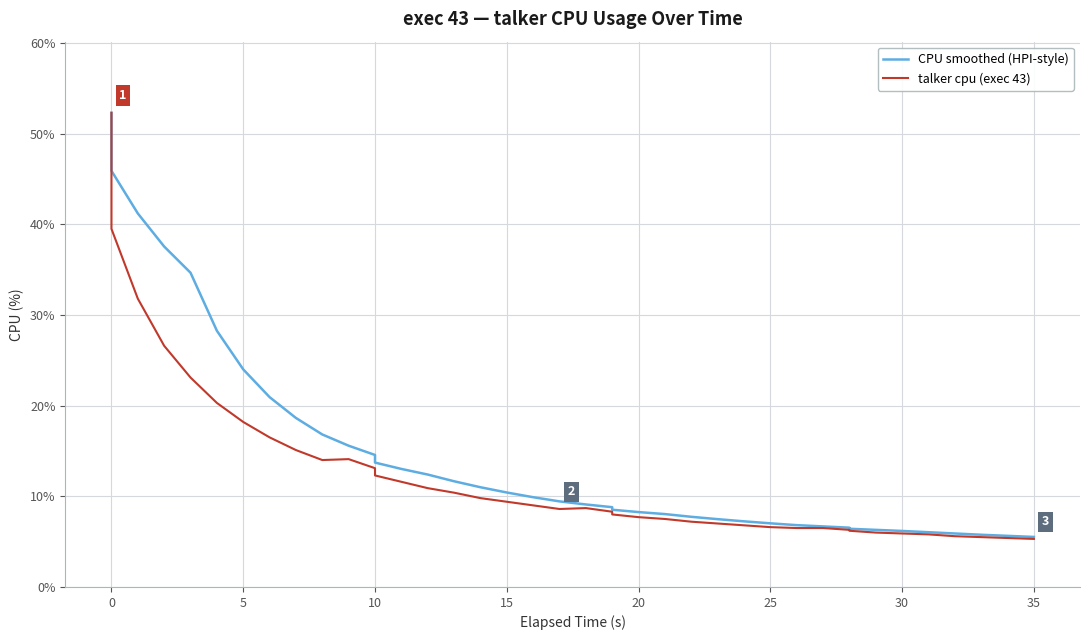

Reading left to right, what are all the values shown in this chart?

CPU smoothed (HPI-style): 52.3	45.9	41.2	37.5	34.7	28.3	24.0	20.9	18.6	16.8	15.6	14.6	13.7	13.0	12.4	11.7	11.0	10.4	9.9	9.4	9.1	8.8	8.5	8.3	8.0	7.7	7.5	7.2	7.0	6.8	6.7	6.5	6.4	6.3	6.2	6.0	5.9	5.8	5.6	5.5
talker cpu (exec 43): 52.3	39.5	31.8	26.6	23.1	20.3	18.2	16.5	15.1	14.0	14.1	13.1	12.3	11.6	10.9	10.4	9.8	9.4	9.0	8.6	8.7	8.3	8.0	7.7	7.5	7.2	7.0	6.8	6.6	6.5	6.5	6.3	6.2	6.0	5.9	5.8	5.6	5.5	5.4	5.3